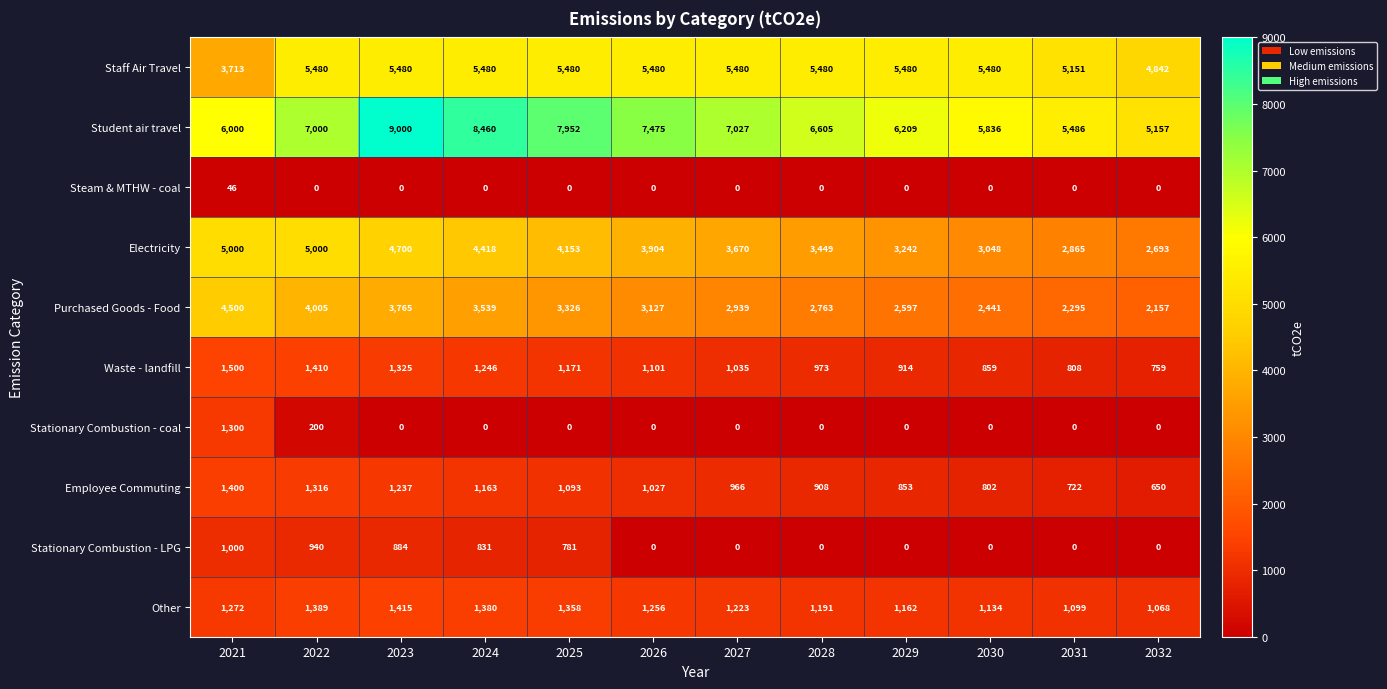

Which series has the largest total across all categories?

Student air travel